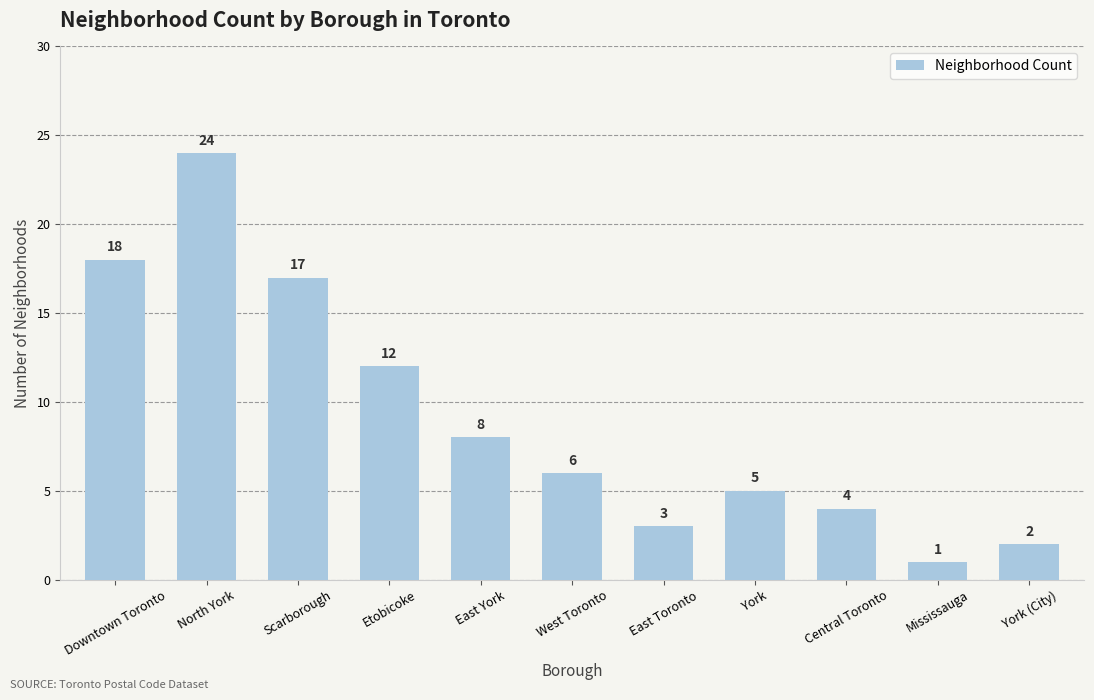

What is the sum of the values at West Toronto and Mississauga?

7